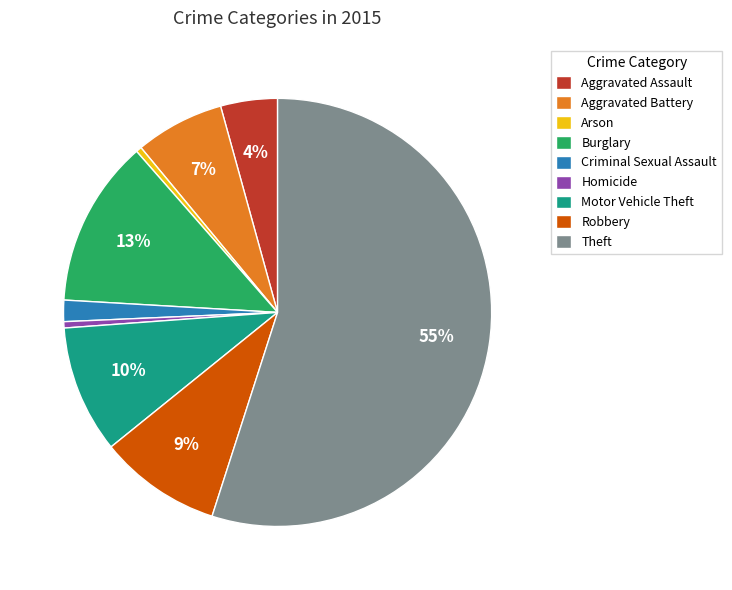

Do Burglary and Aggravated Assault together represent more than half of the pie?

No